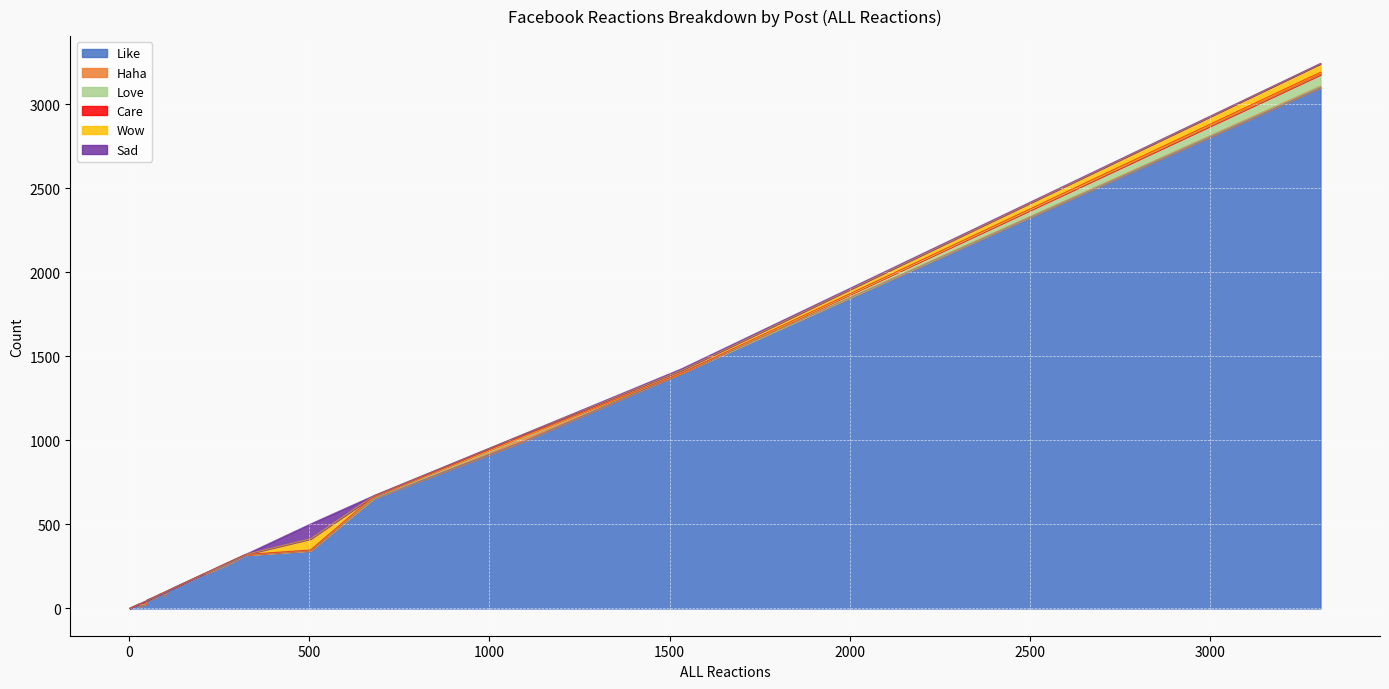

Which series has the largest total across all categories?

Like